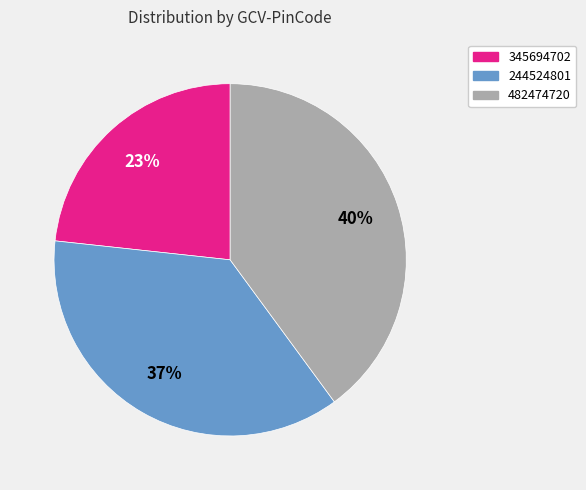

Is the sum of 244524801 and 482474720 greater than half?

Yes